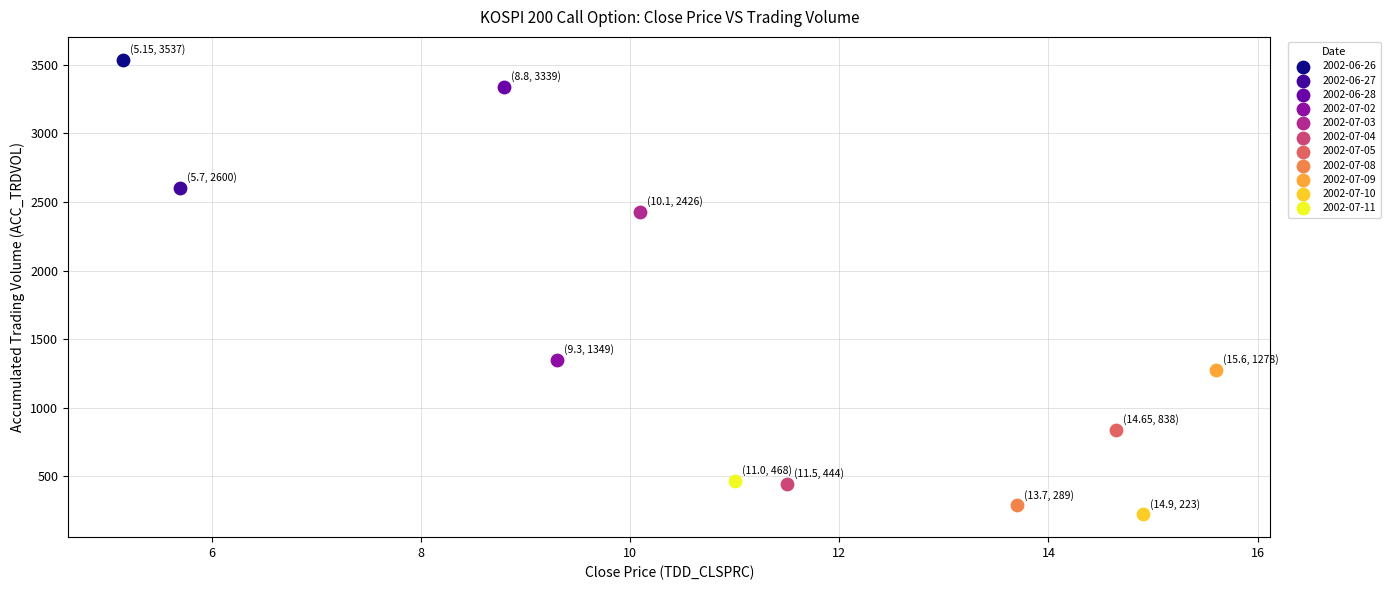

Which series reaches the minimum Y coordinate?

2002-07-10